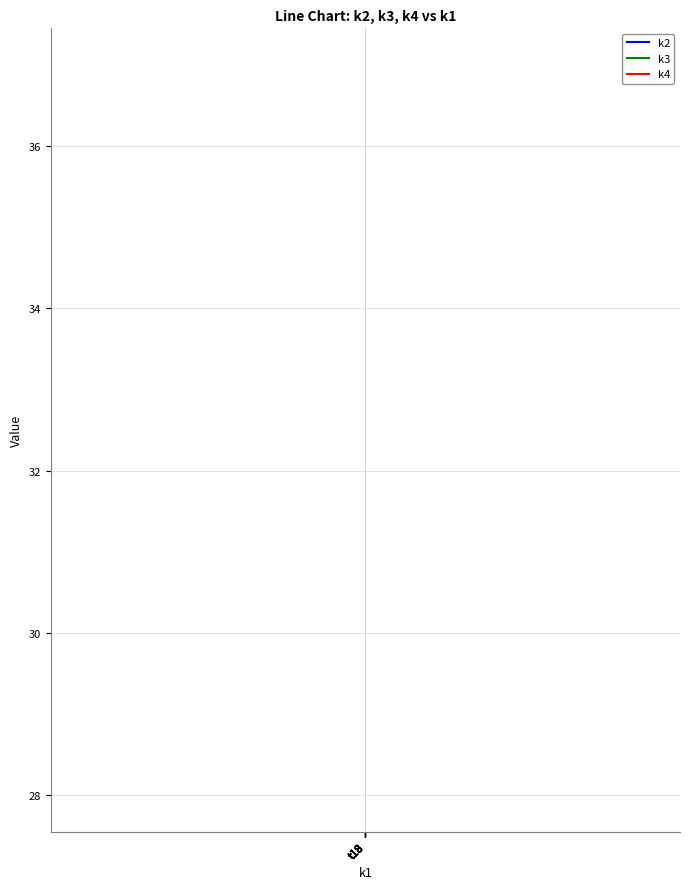

What is the spread (max minus min) of values at t18?

9